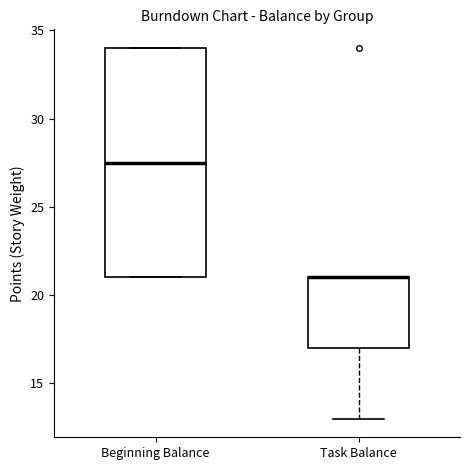

Reading left to right, read every box against the y-axis: the position of its median line, the range the box covers, and the ends of its whiskers. The values are not printed on the chart, so give them approximately, as read against the axis.

Beginning Balance: median 27.5, box 21.0 to 34.0, whiskers 21.0 to 34.0
Task Balance: median 21.0 (drawn on the box's upper edge), box 17.0 to 21.0, whiskers 13.0 to 21.0